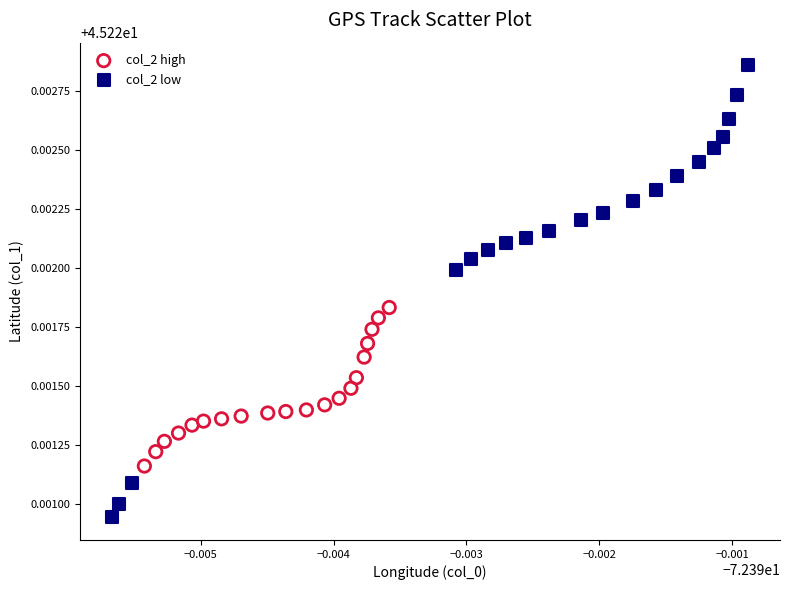

Which series reaches the minimum Y coordinate?

col_2 low